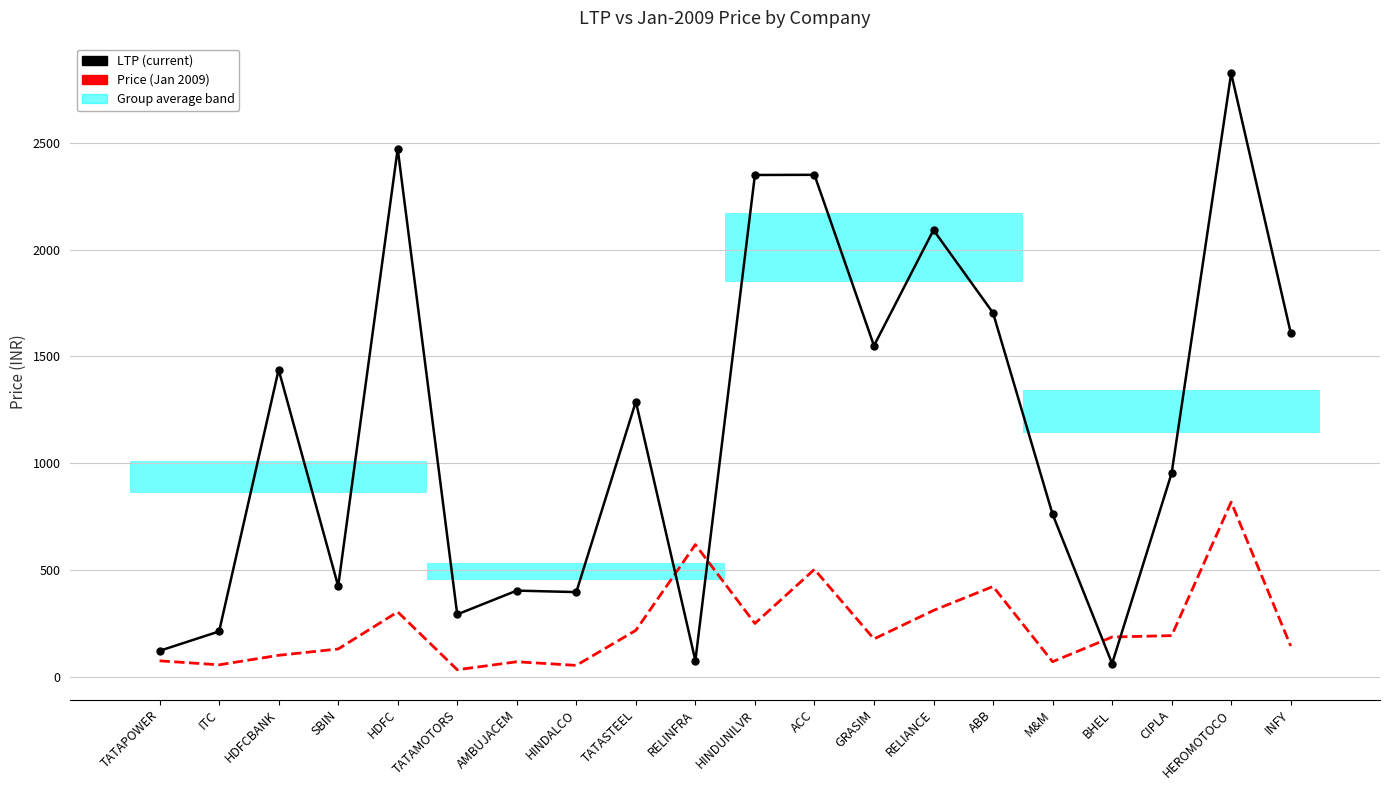

Is the value of Price (Jan 2009) at ITC greater than the value of LTP at AMBUJACEM?

No